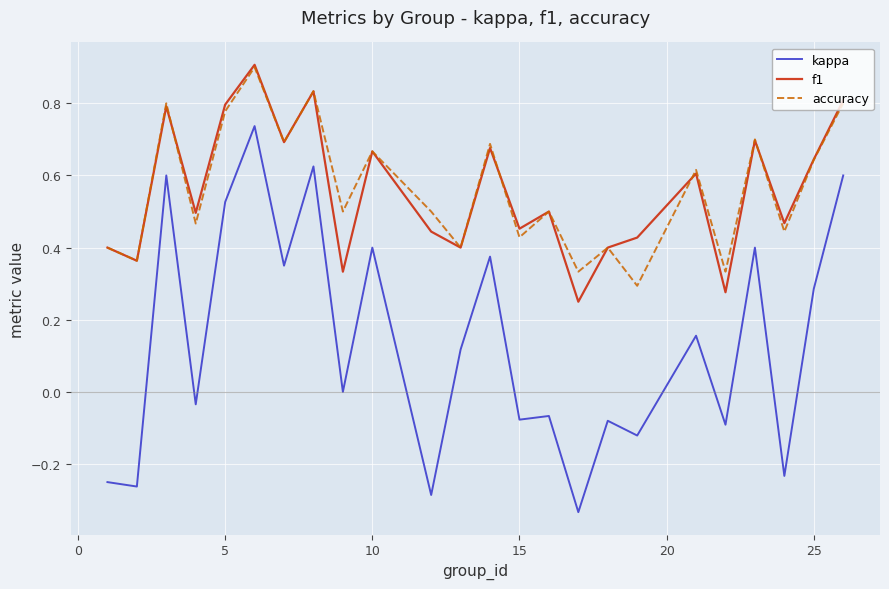

Which series has the largest range (max minus min)?

kappa